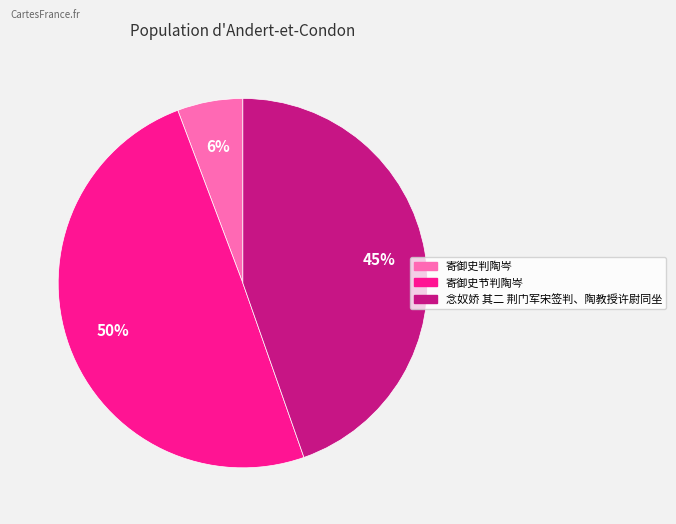

What percentage is the 念奴娇 其二 荆门军宋签判、陶教授许尉同坐 slice, to the nearest percent?

45%